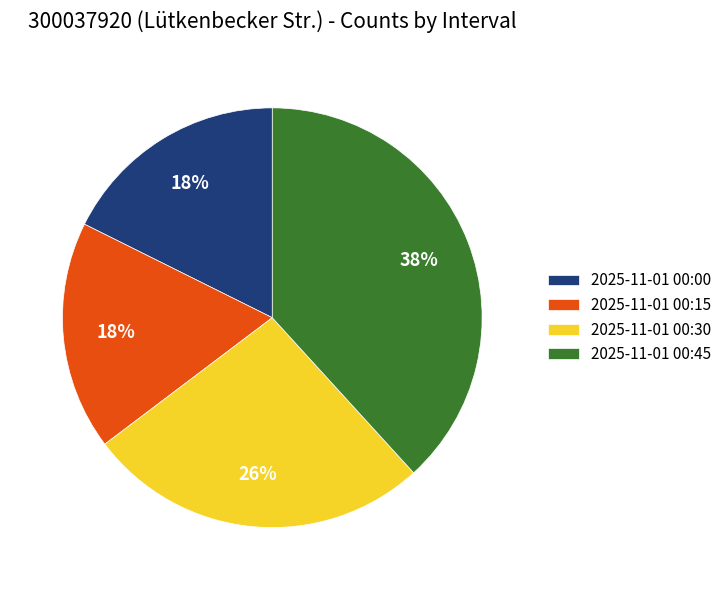

Which category has the biggest portion of the pie?

2025-11-01 00:45